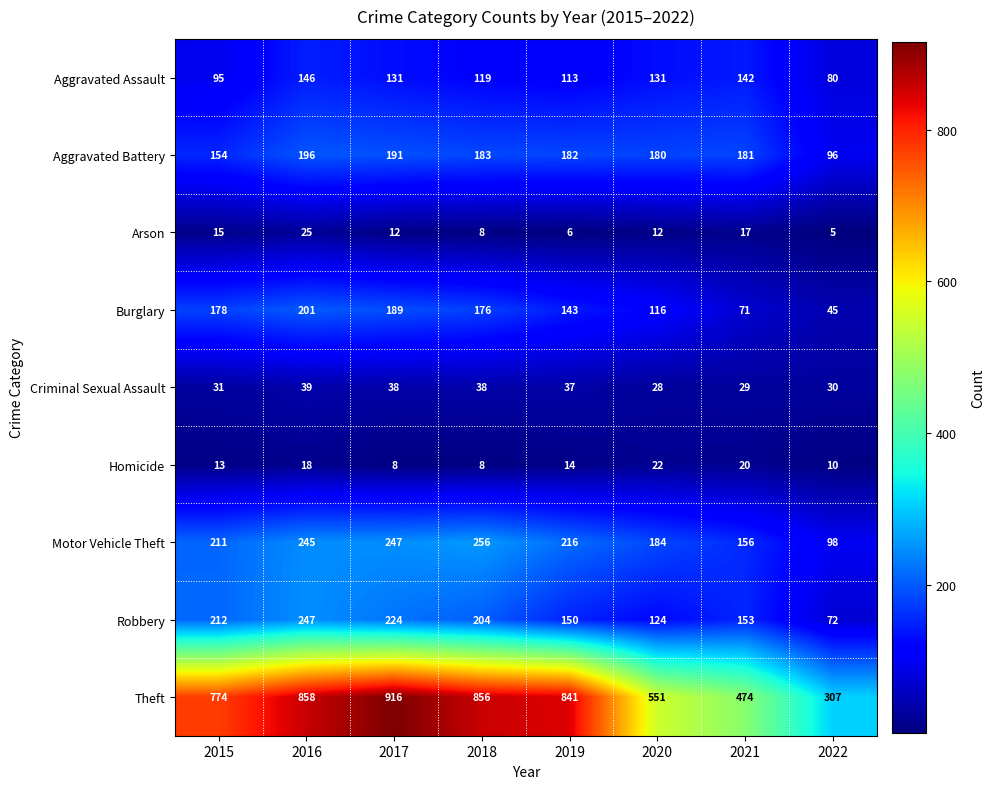

Between 2015 and 2016, which series saw the biggest shift?

Theft